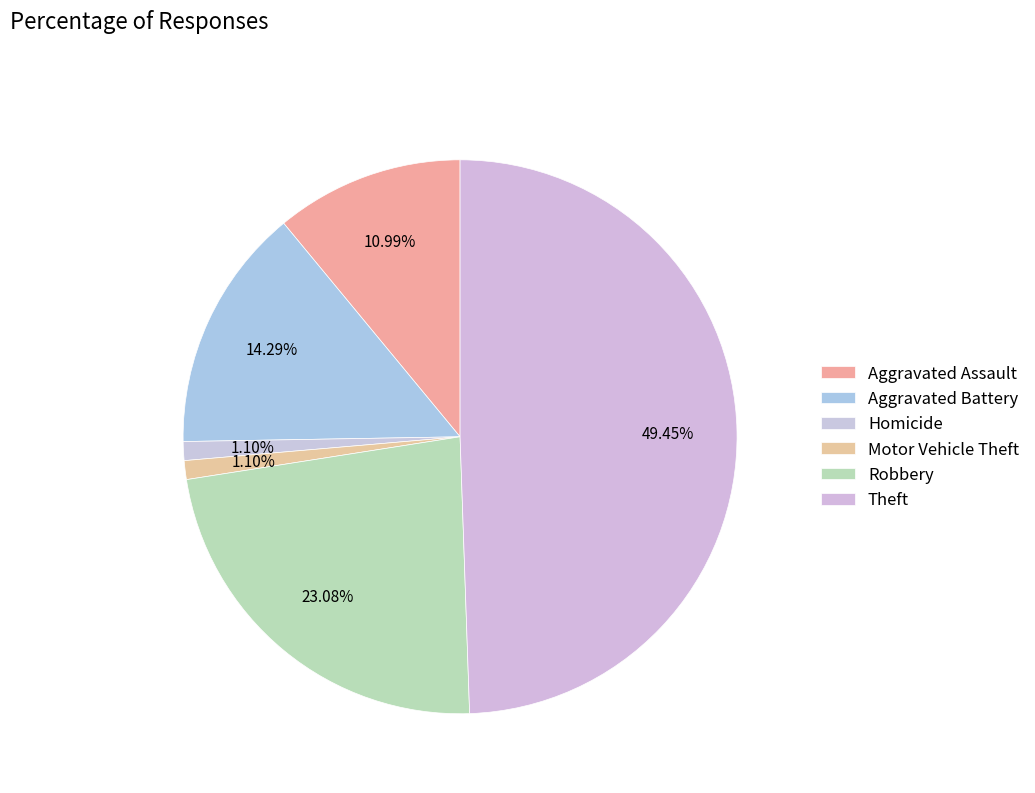

Which slice is the largest?

Theft